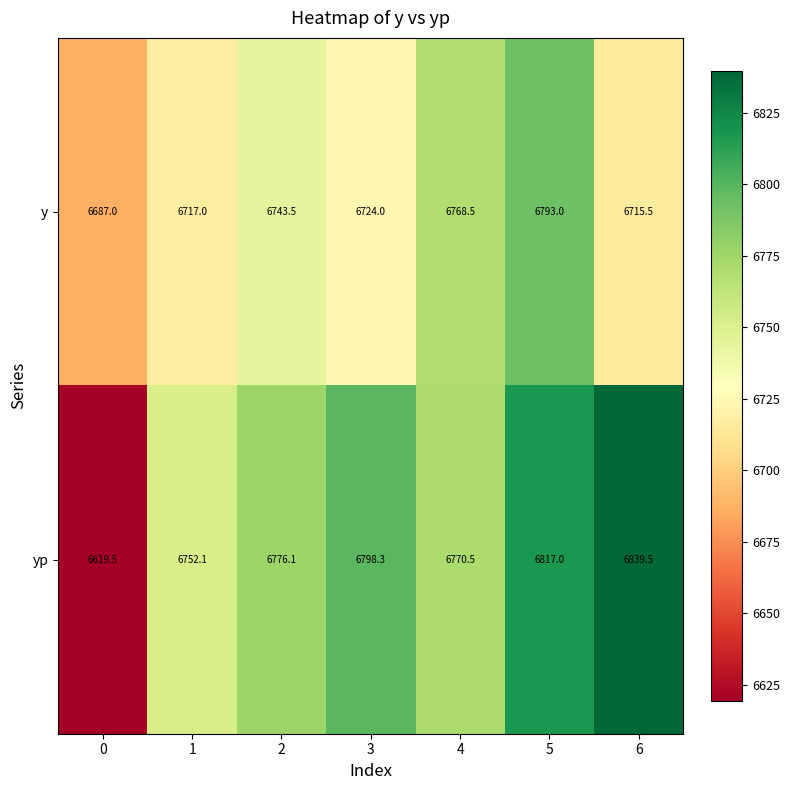

Rank the categories by yp value from lowest to highest.

0, 1, 4, 2, 3, 5, 6